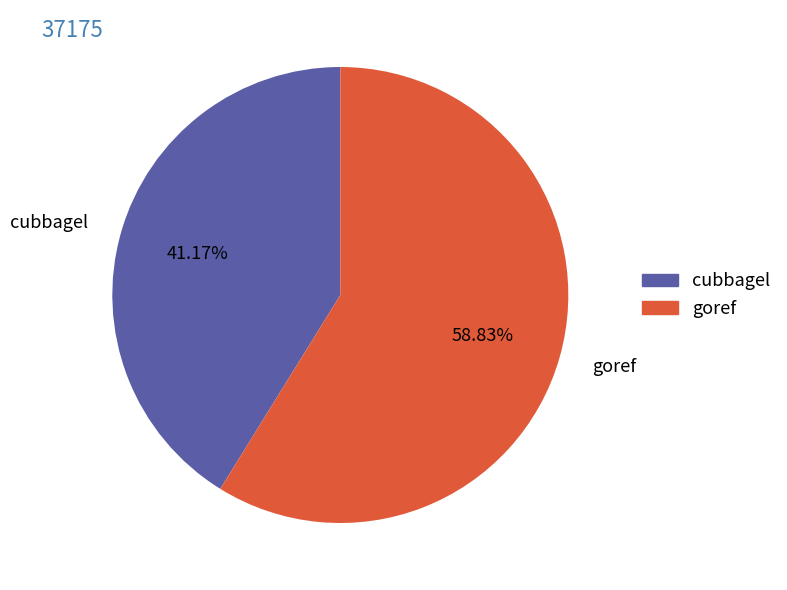

Which slice is the smallest?

cubbagel